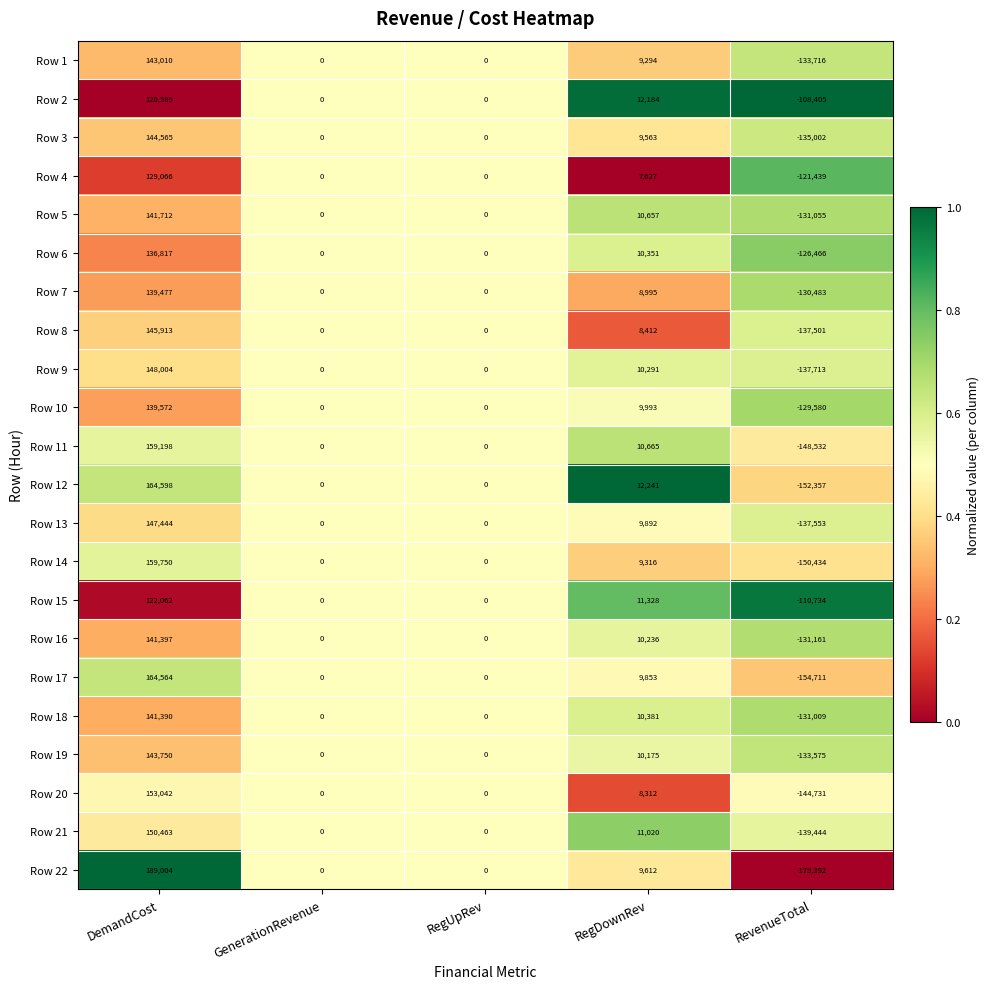

What is the difference between the Row 13 values at GenerationRevenue and DemandCost?

147444